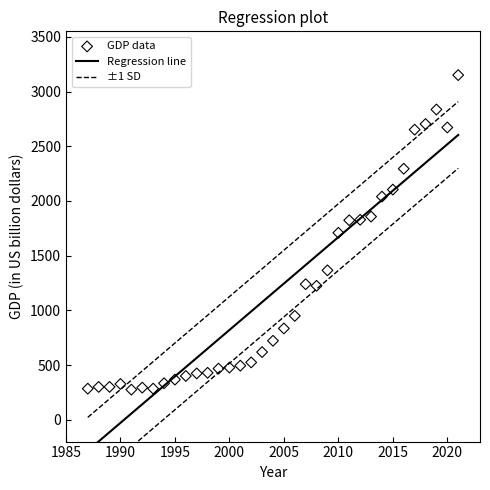

What is the range of X values (max minus min)?

34.0